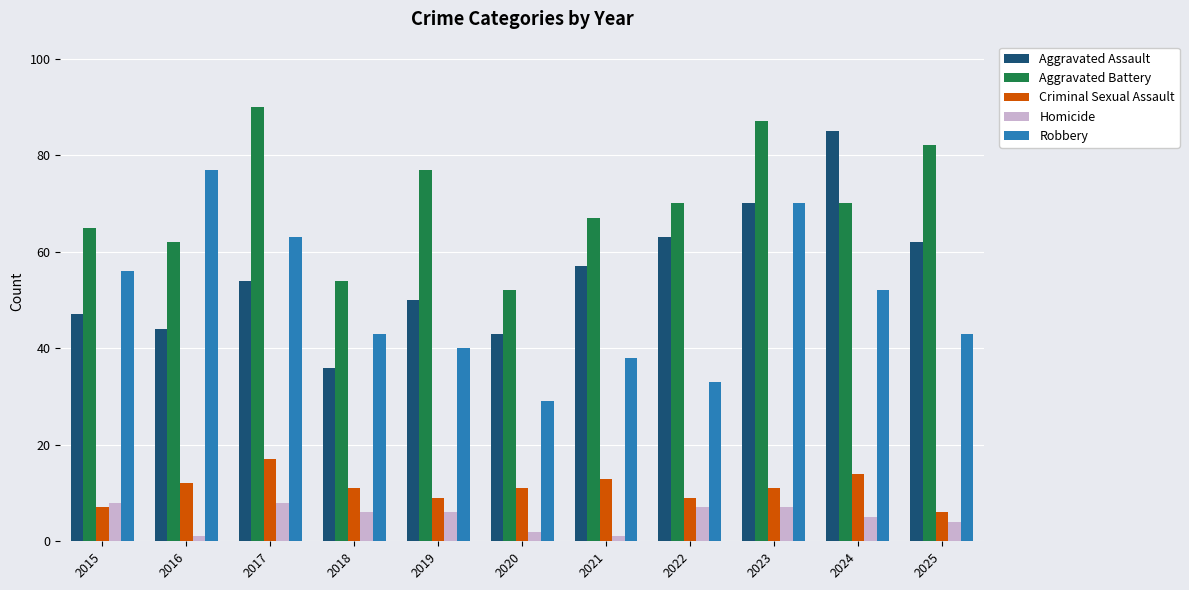

Reading left to right, list all the values displayed in this chart.

Aggravated Assault: 47	44	54	36	50	43	57	63	70	85	62
Aggravated Battery: 65	62	90	54	77	52	67	70	87	70	82
Criminal Sexual Assault: 7	12	17	11	9	11	13	9	11	14	6
Homicide: 8	1	8	6	6	2	1	7	7	5	4
Robbery: 56	77	63	43	40	29	38	33	70	52	43